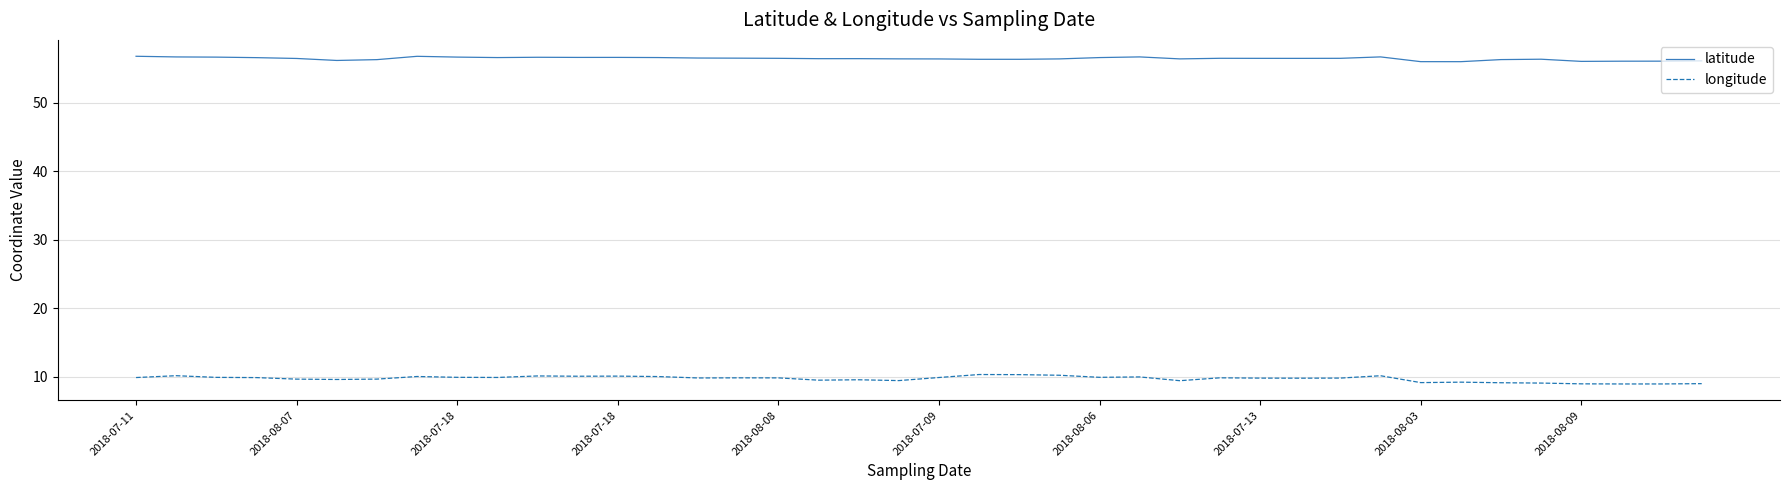

True or false: latitude and longitude intersect in this chart.

False